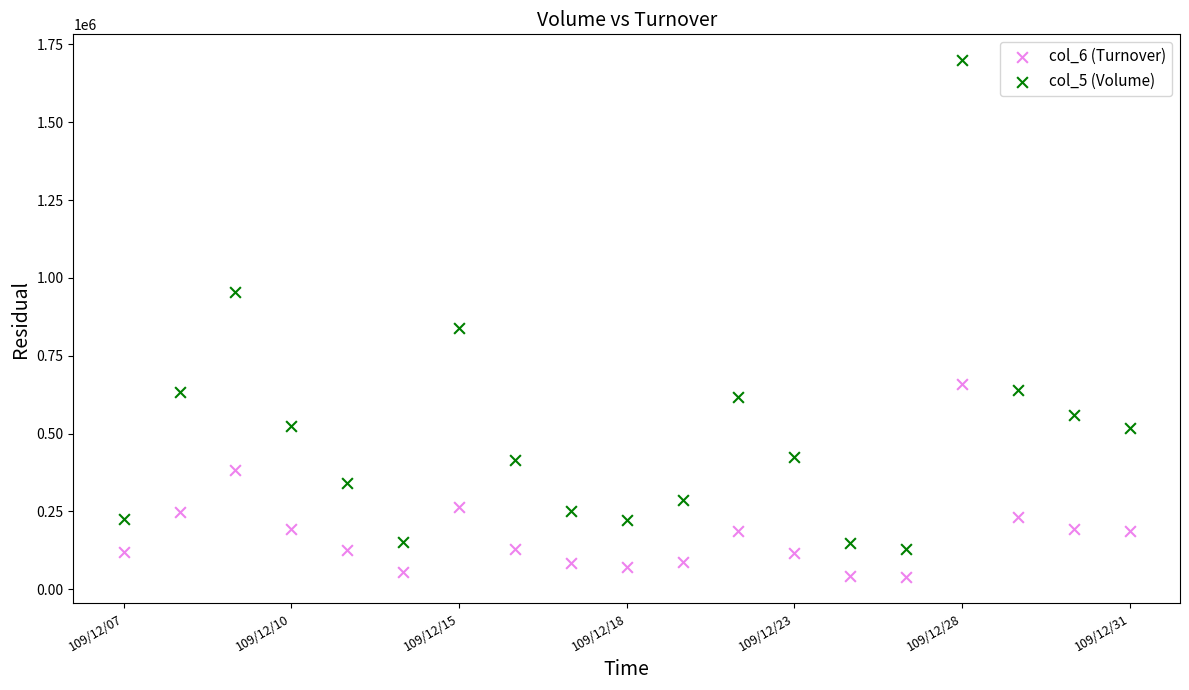

Which series reaches the minimum Y coordinate?

col_6 (Turnover)